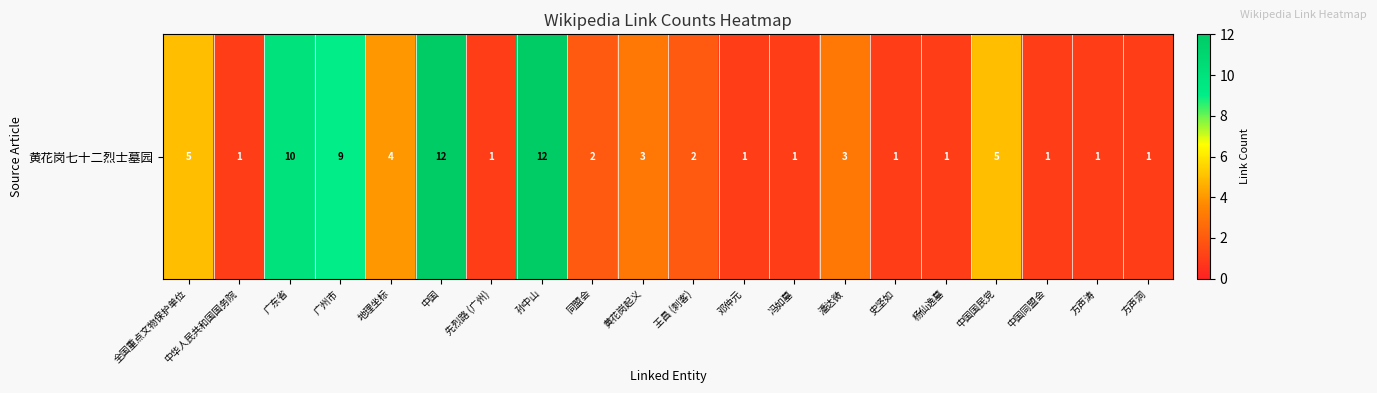

What is the change in value from 全国重点文物保护单位 to 冯如墓?

-4